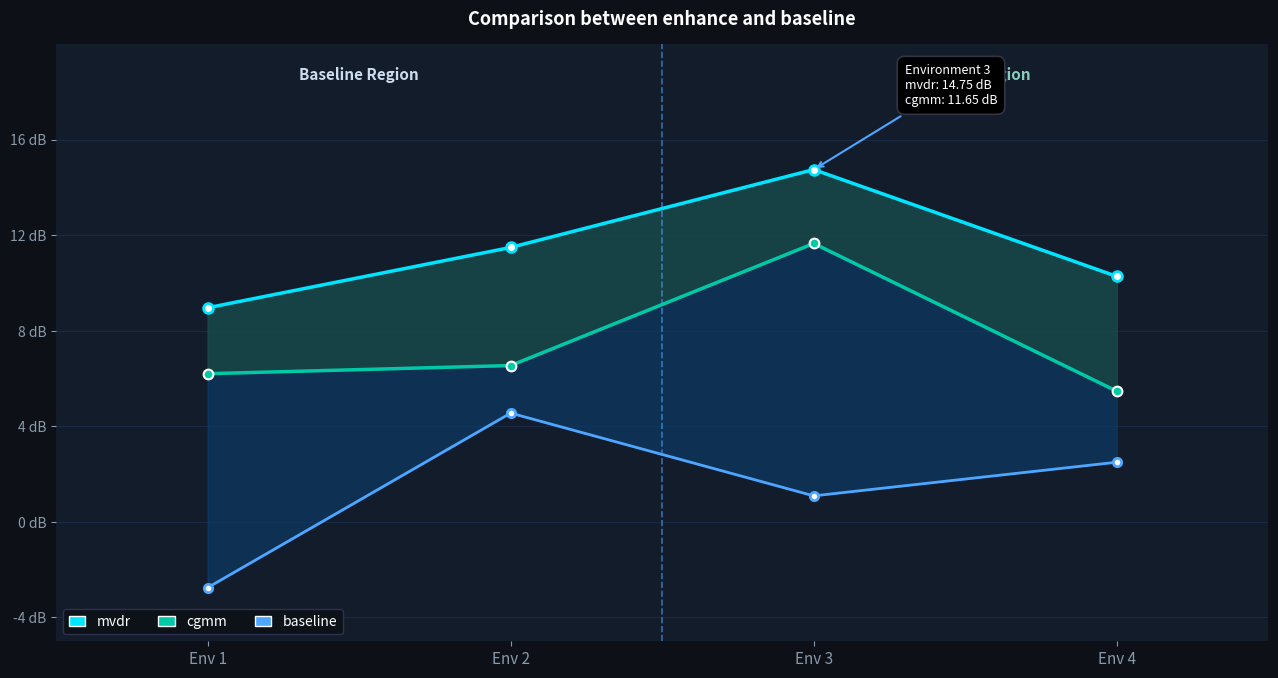

How many interior local peaks does the baseline series have?

1